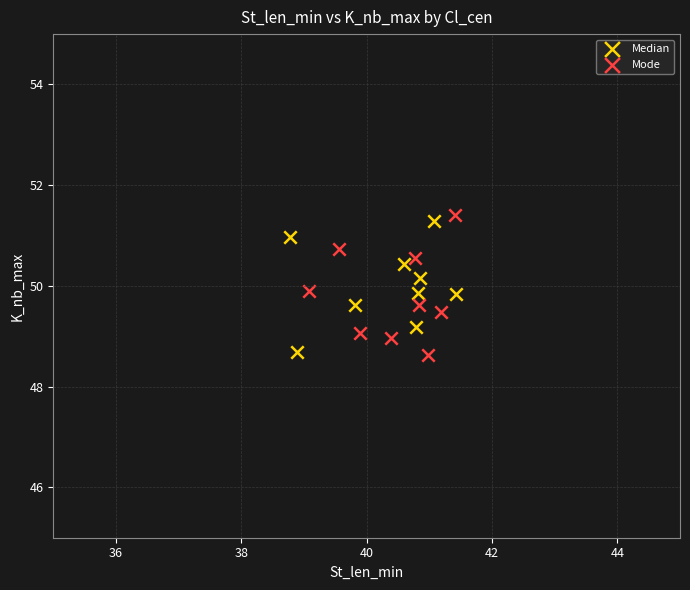

Which series reaches the maximum Y coordinate?

Mode